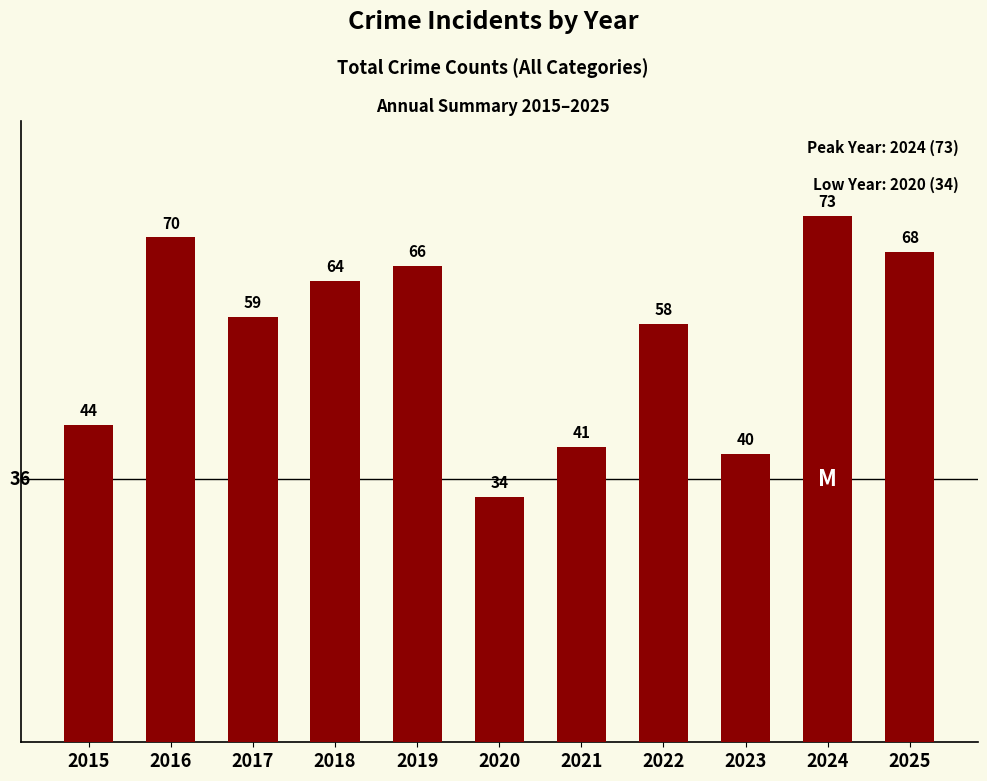

Reading left to right, extract all data points from this chart.

2015=44	2016=70	2017=59	2018=64	2019=66	2020=34	2021=41	2022=58	2023=40	2024=73	2025=68